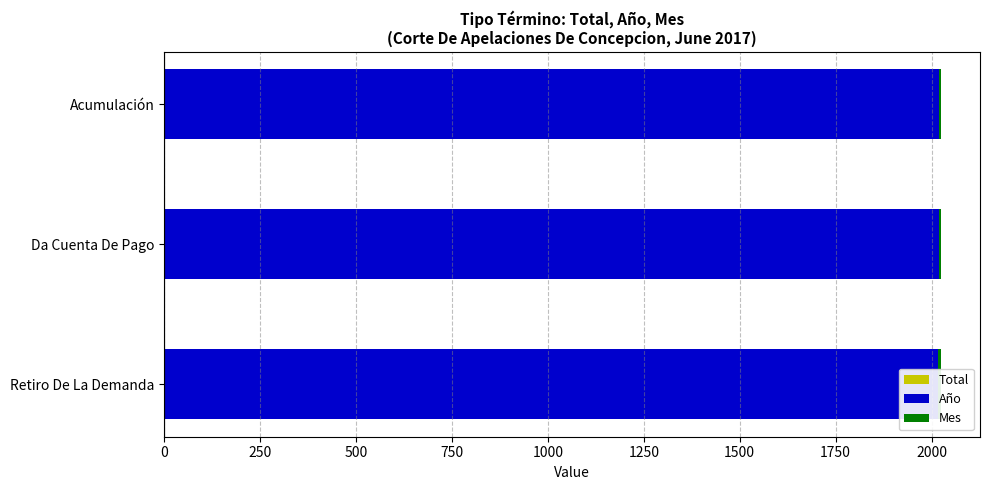

What value does the Total series have at Da Cuenta De Pago?

2.0